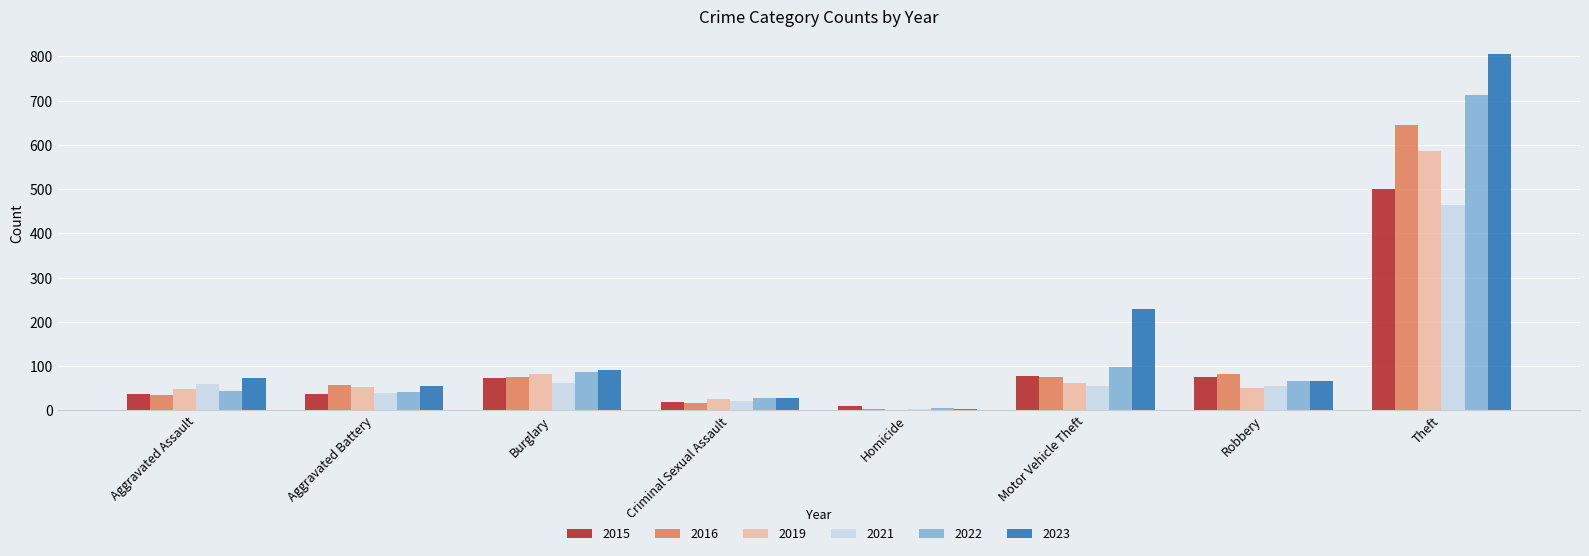

What is the sum of the 2016 values at Burglary and Aggravated Battery?

130